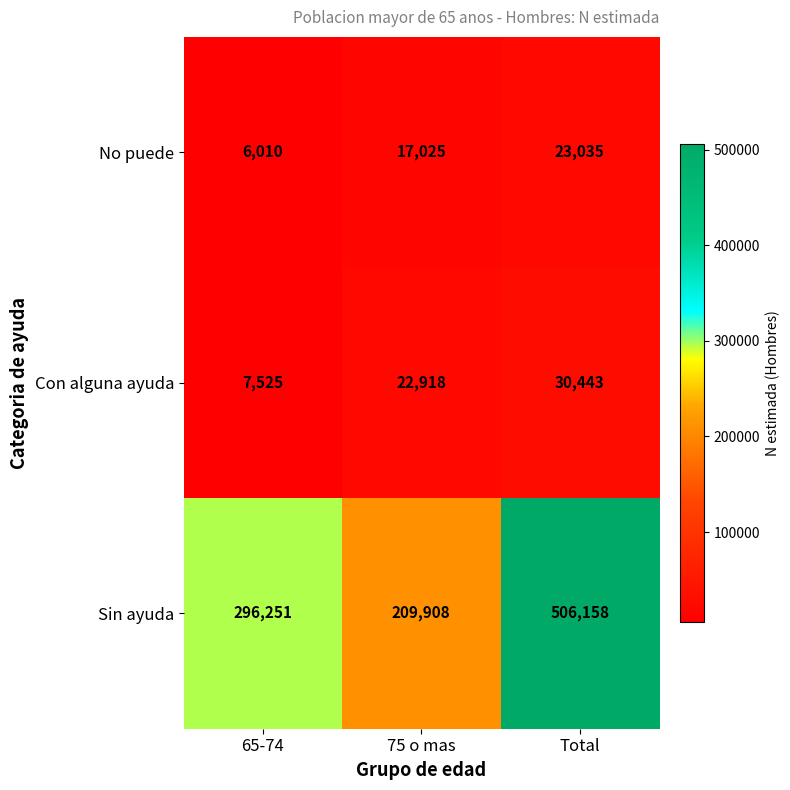

Rank the series at Total from highest to lowest value.

Sin ayuda, Con alguna ayuda, No puede